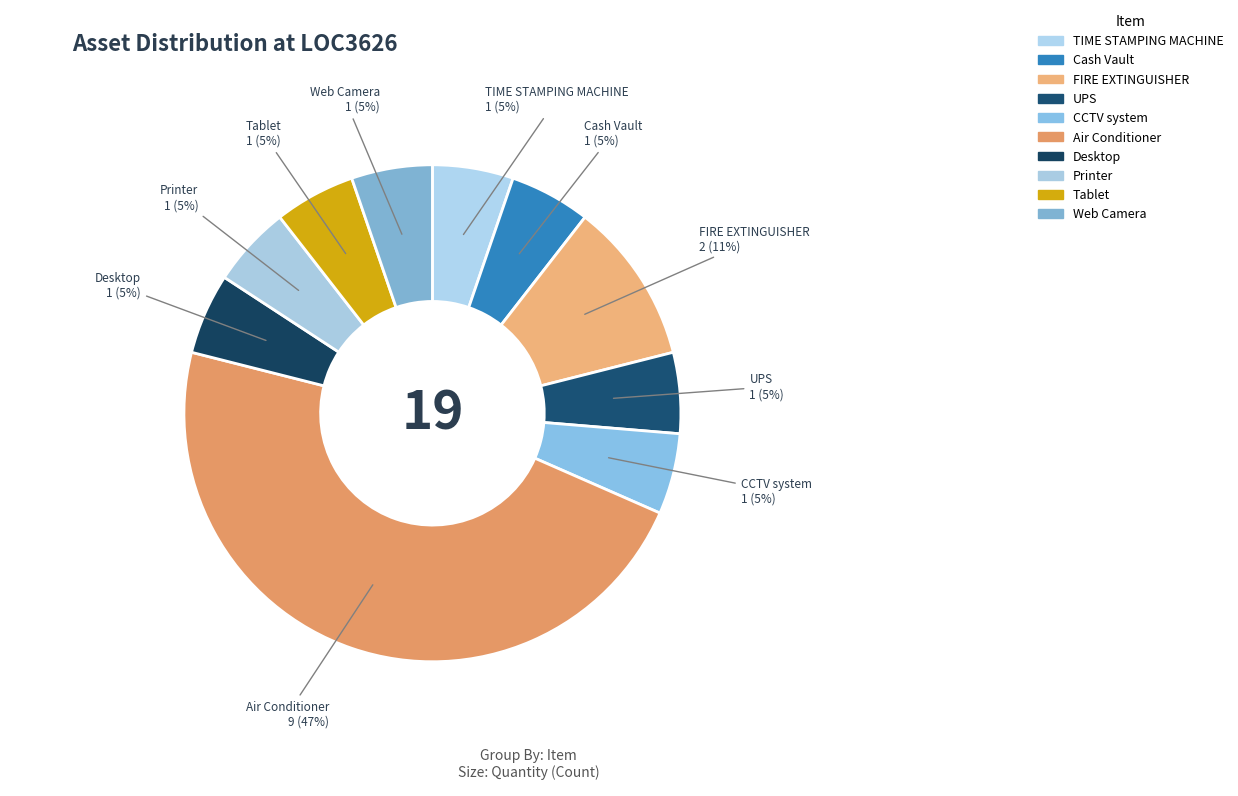

To the nearest percent, what percentage of the pie is FIRE EXTINGUISHER?

11%